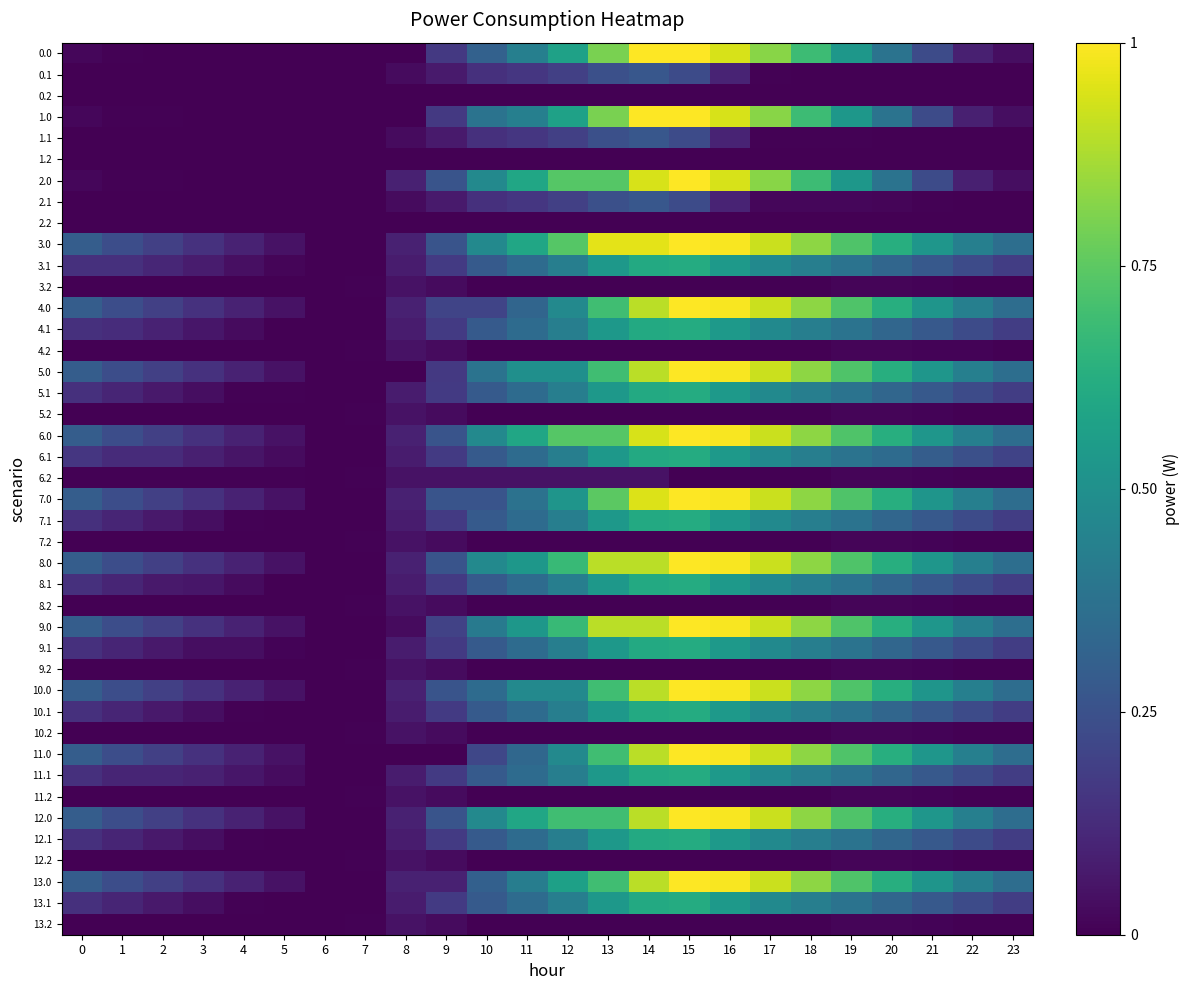

The value of 5.2 at 17 is 0.0. True or false?

True